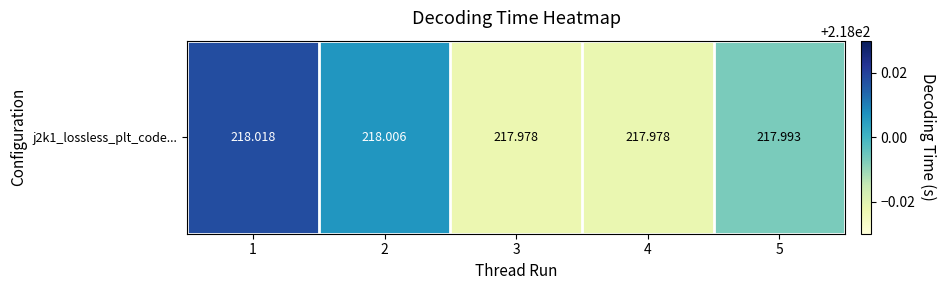

How many values are between 217 and 218?

3